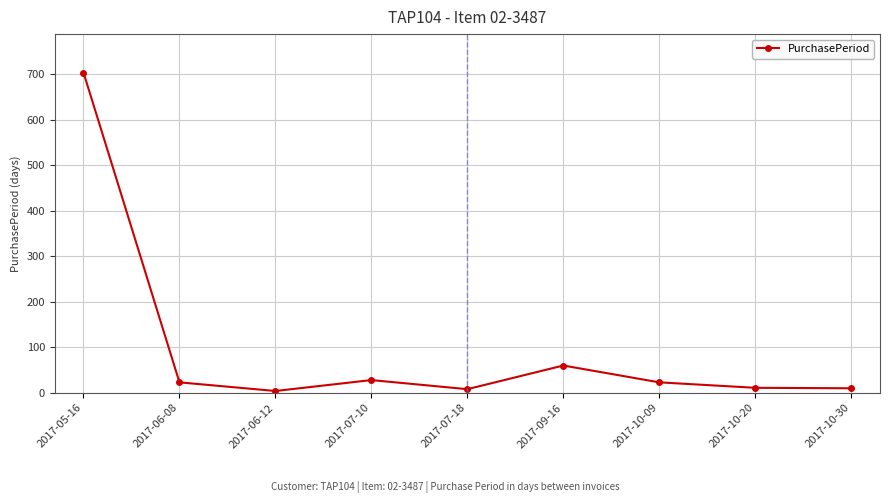

Which category has the highest value across all series?

2017-05-16